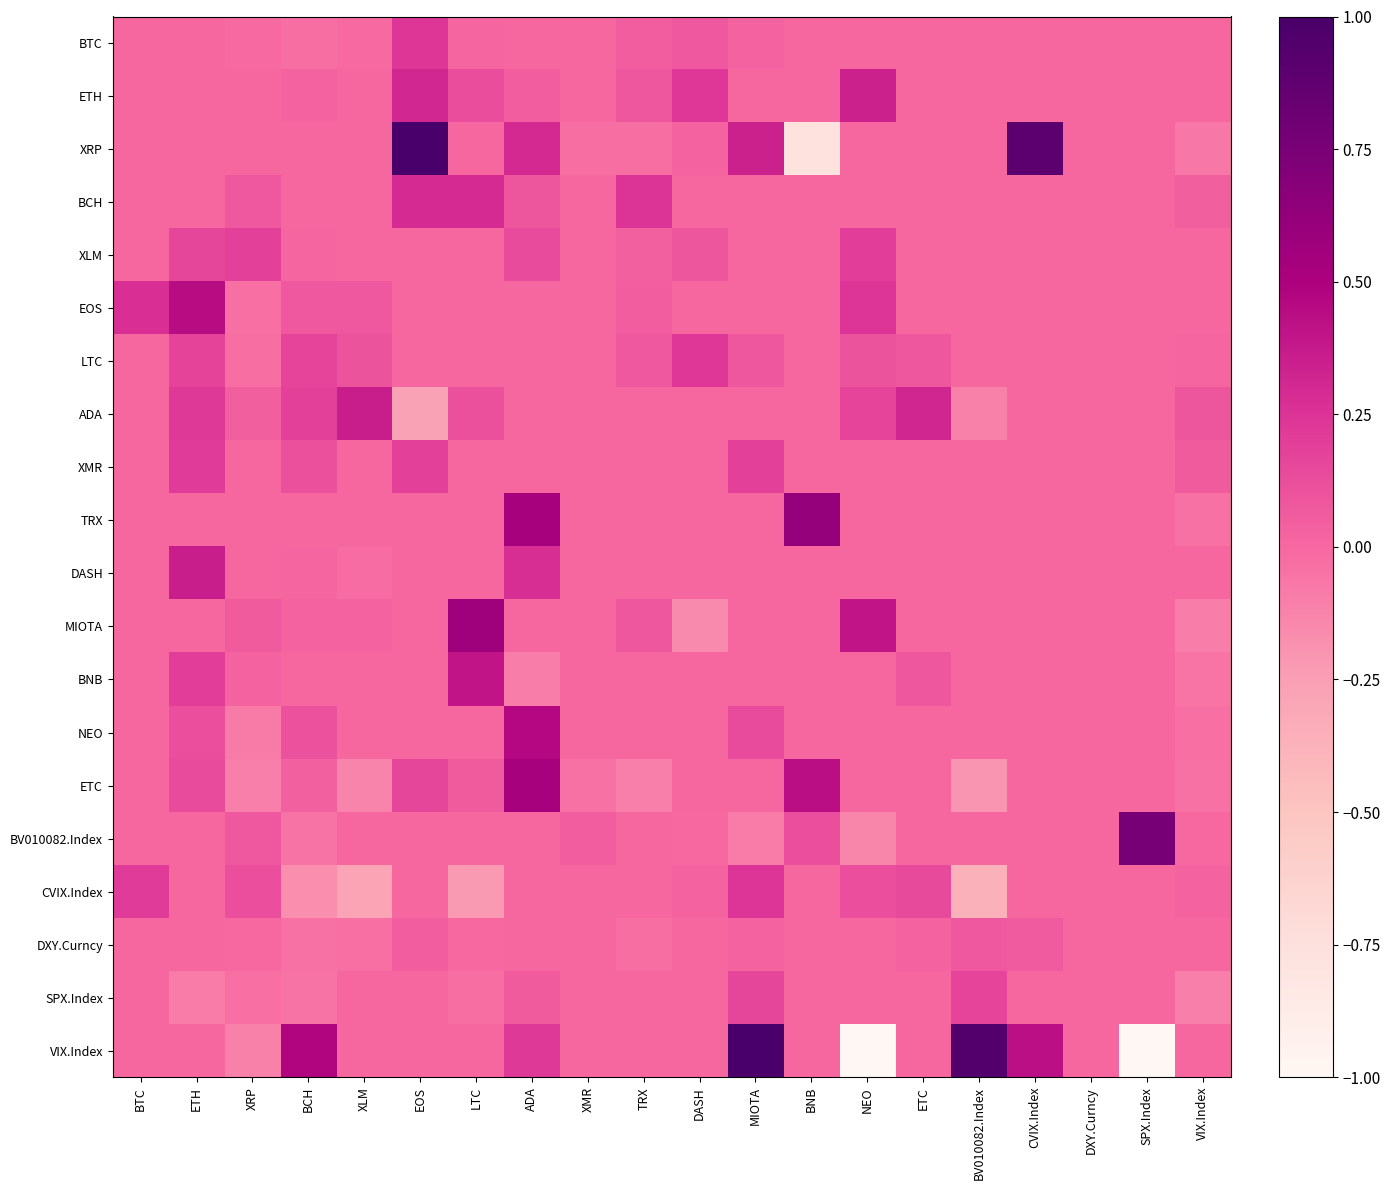

What is the difference between the highest and lowest values at BCH?

0.7